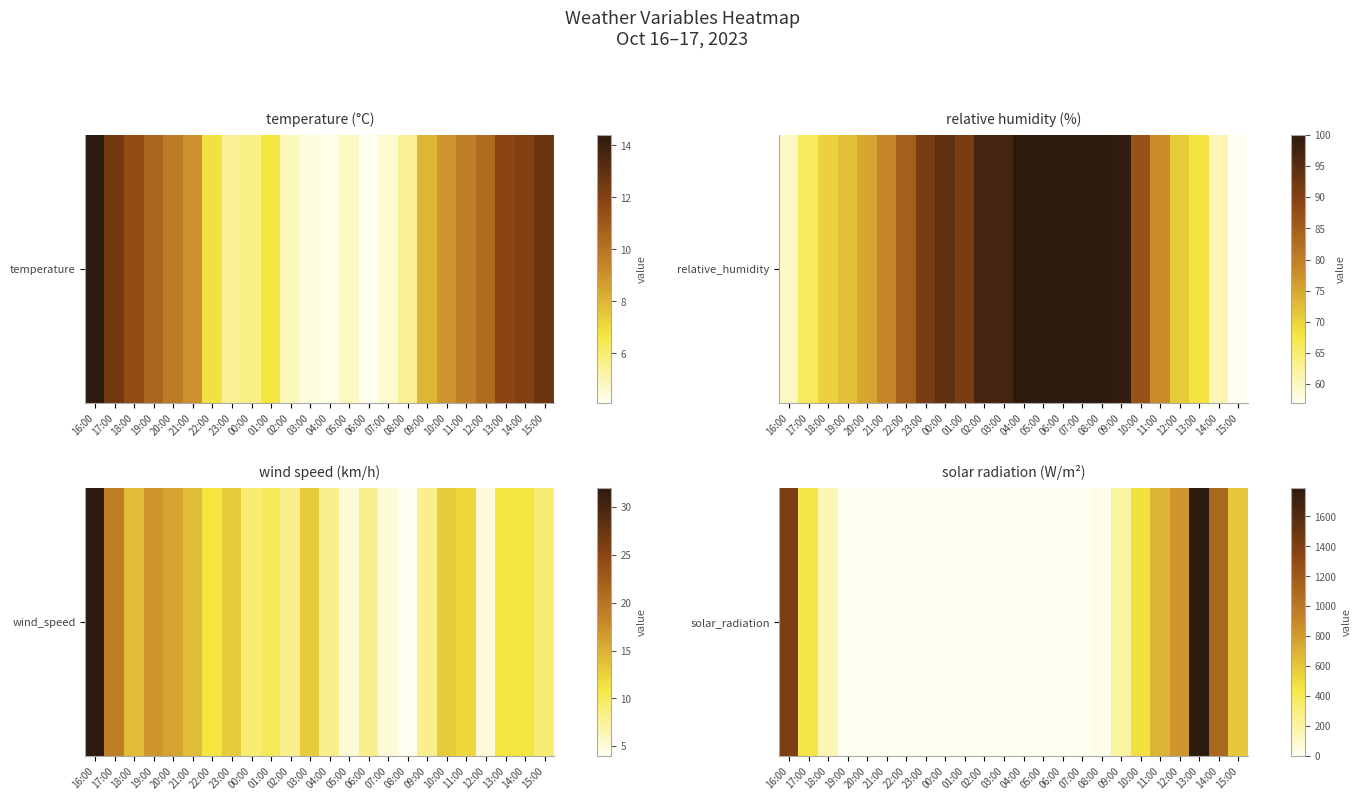

What is the approximate value at 12:00?

829